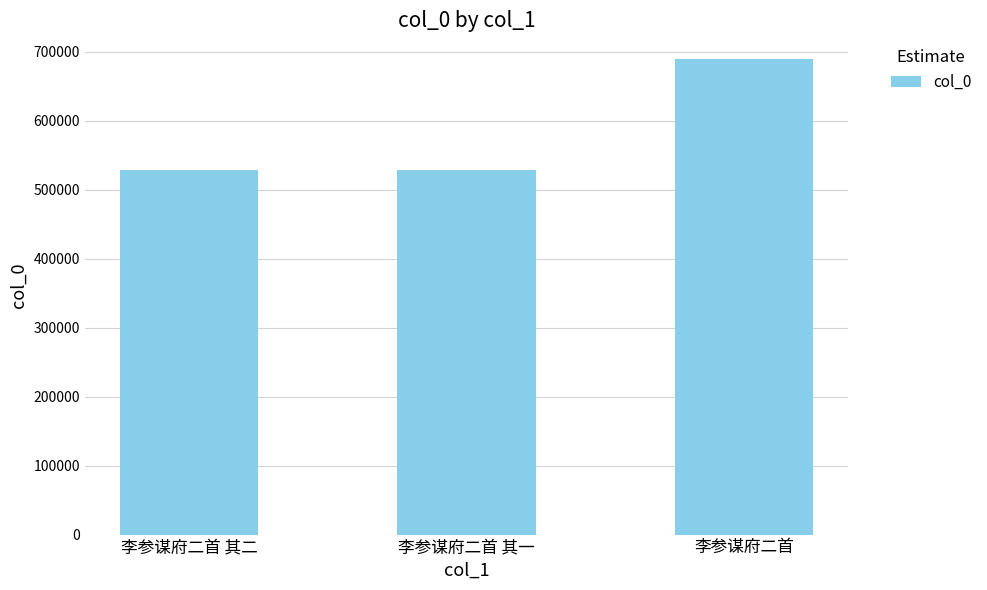

What is the change in value from 李参谋府二首 其一 to 李参谋府二首?

+161401